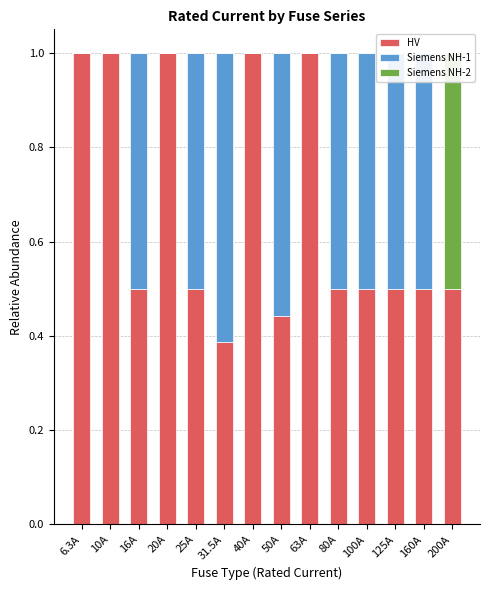

At which label does Siemens NH-1 reach its minimum?

6.3A